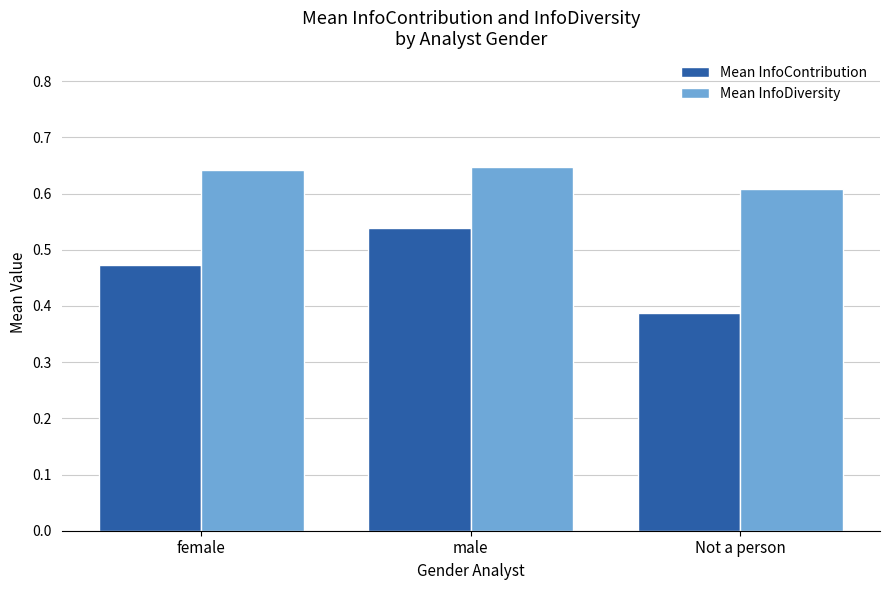

What are all the series names shown in the legend?

Mean InfoContribution, Mean InfoDiversity